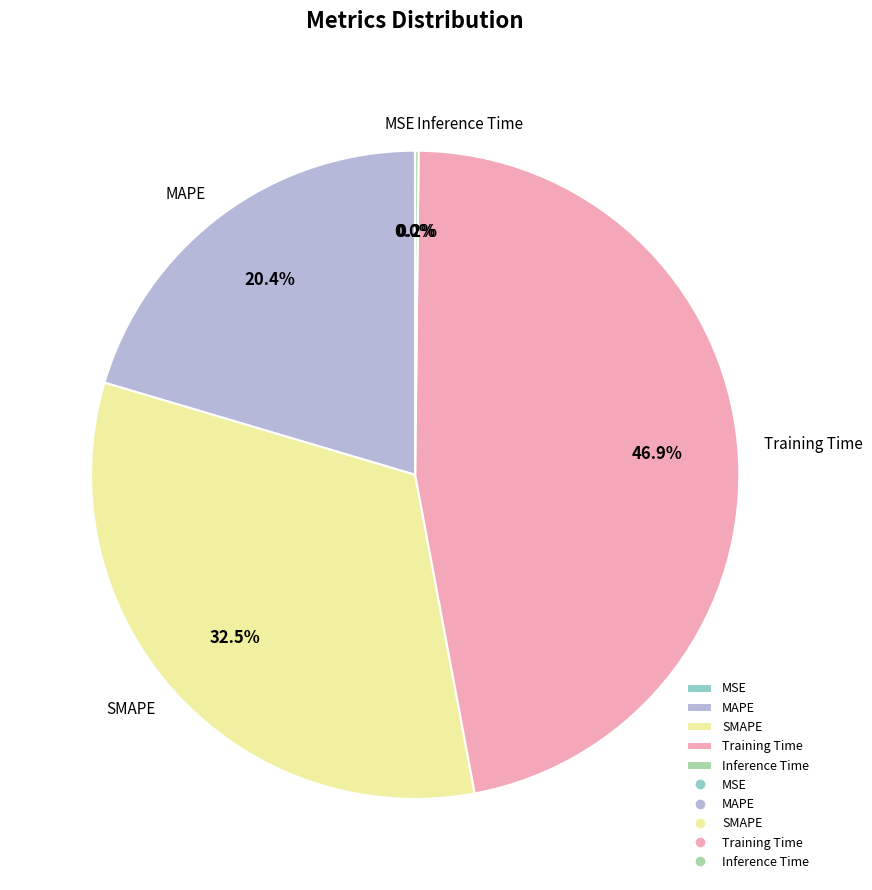

To the nearest percent, what is the average slice percentage?

20%